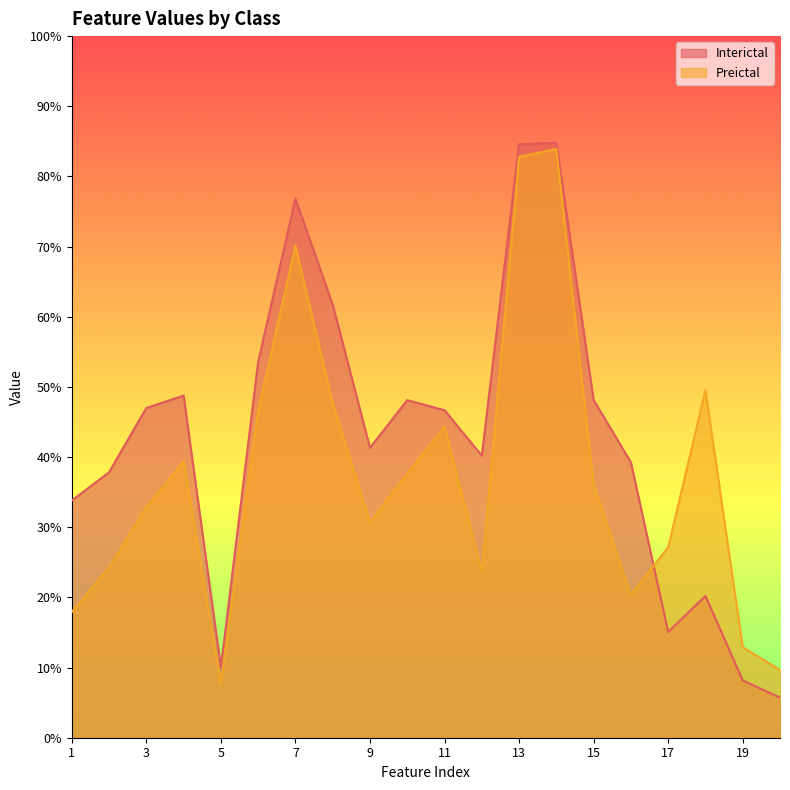

Reading left to right, what are all the values shown in this chart?

Interictal: 0.3	0.4	0.5	0.5	0.1	0.5	0.8	0.6	0.4	0.5	0.5	0.4	0.8	0.8	0.5	0.4	0.2	0.2	0.1	0.1
Preictal: 0.2	0.2	0.3	0.4	0.1	0.5	0.7	0.5	0.3	0.4	0.4	0.2	0.8	0.8	0.4	0.2	0.3	0.5	0.1	0.1